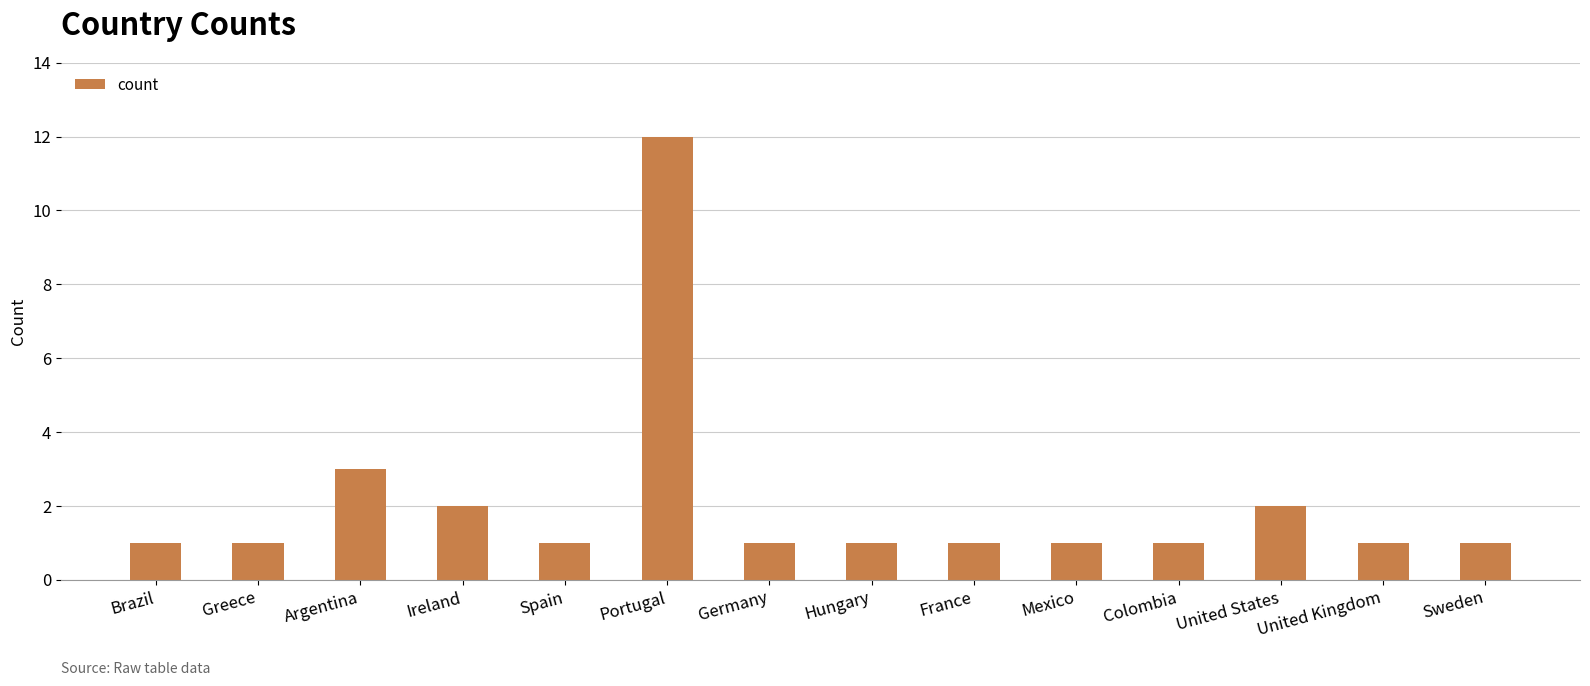

The value at Sweden is 0. True or false?

False